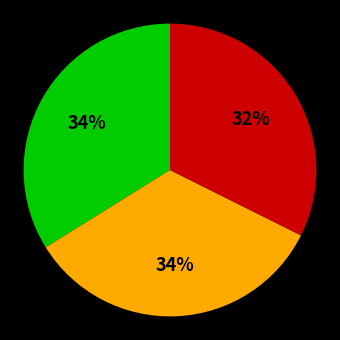

Is there a majority slice in this chart?

No